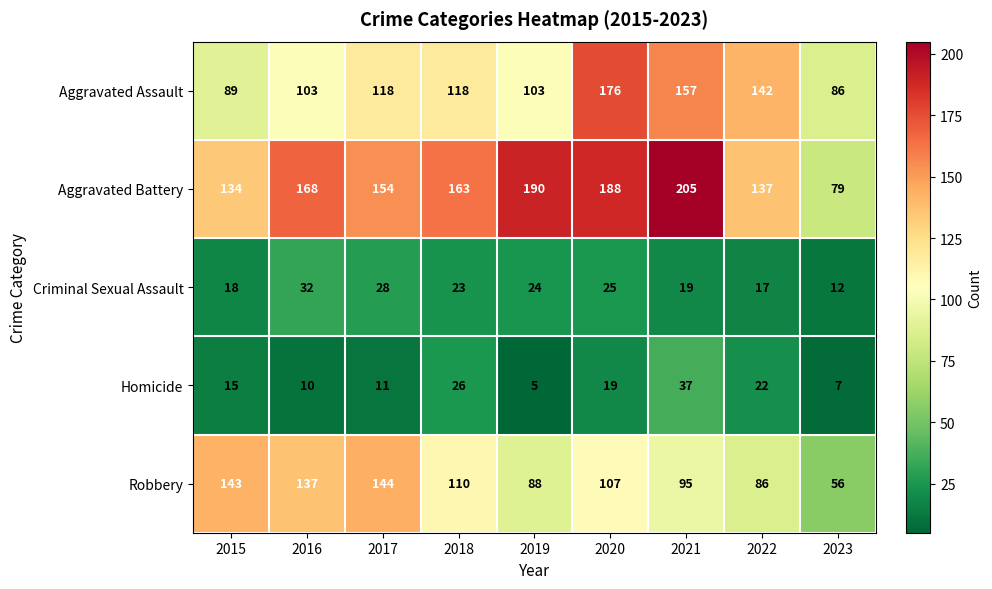

At which label is Robbery closest to 100?

2021